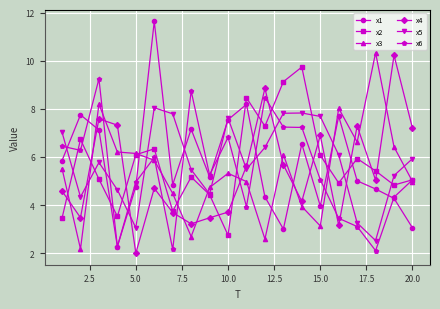

True or false: x1 has more than 2 points higher than both neighbors.

True